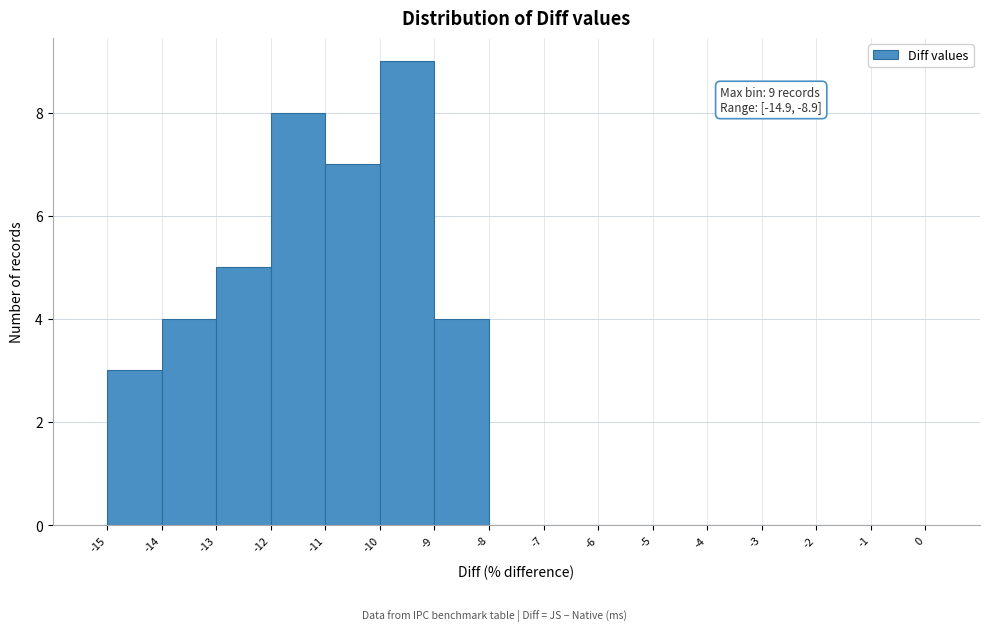

Over which range of the x-axis is the bar tallest?

-10 to -9